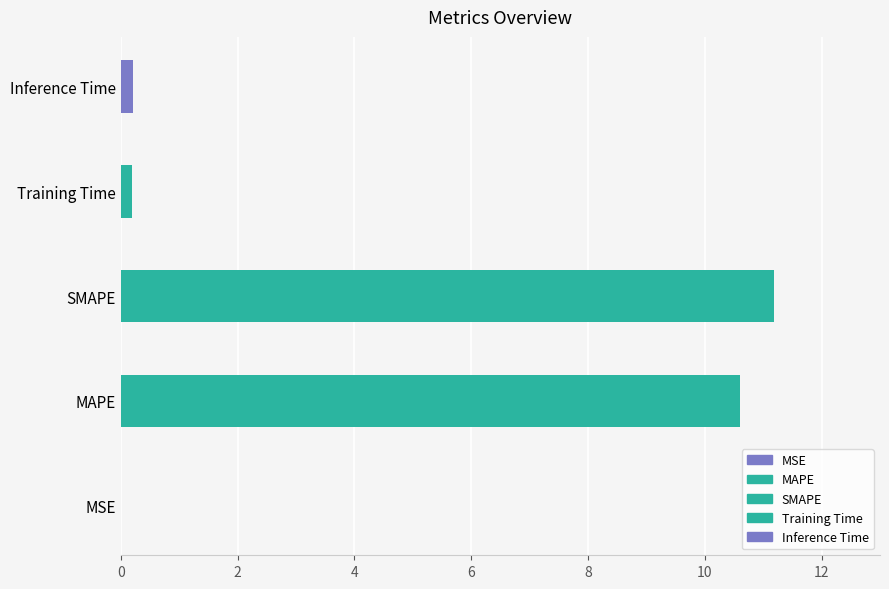

What is the approximate value at MAPE?

10.6